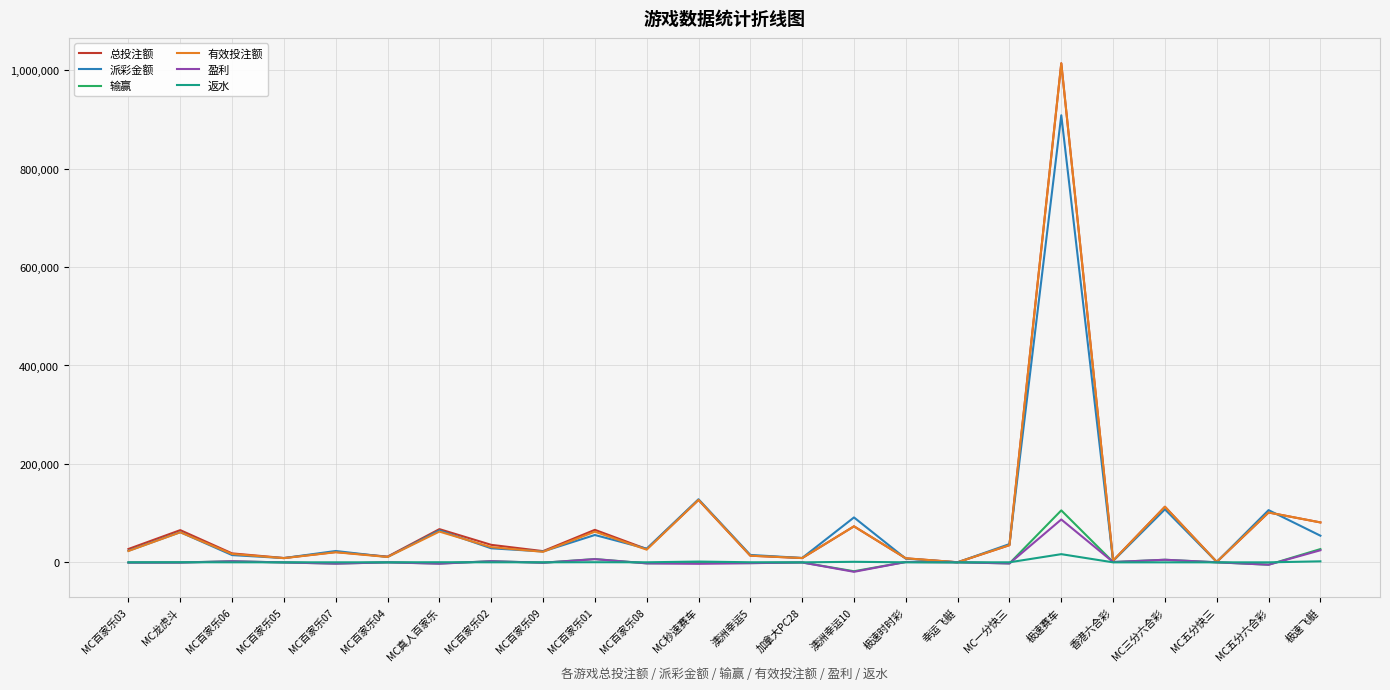

True or false: 输赢 has a value of -2522.8 at MC百家乐07.

True